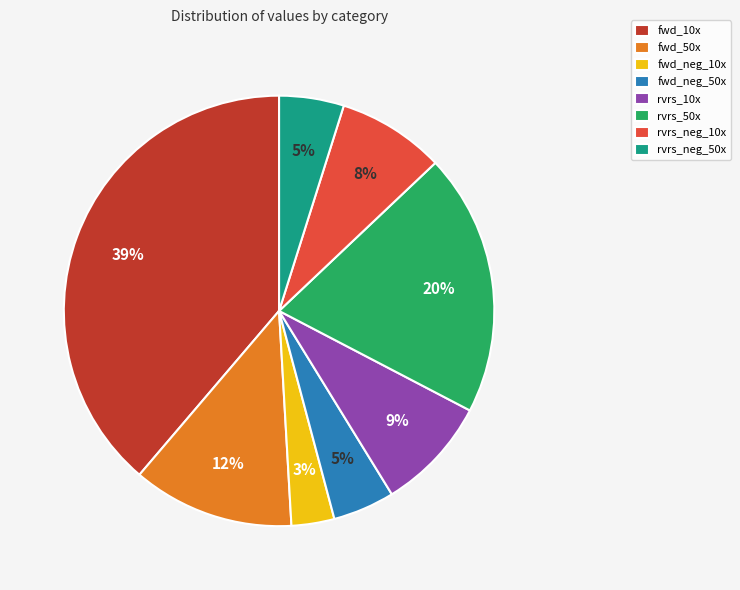

Between rvrs_neg_10x and fwd_neg_10x, which is larger?

rvrs_neg_10x